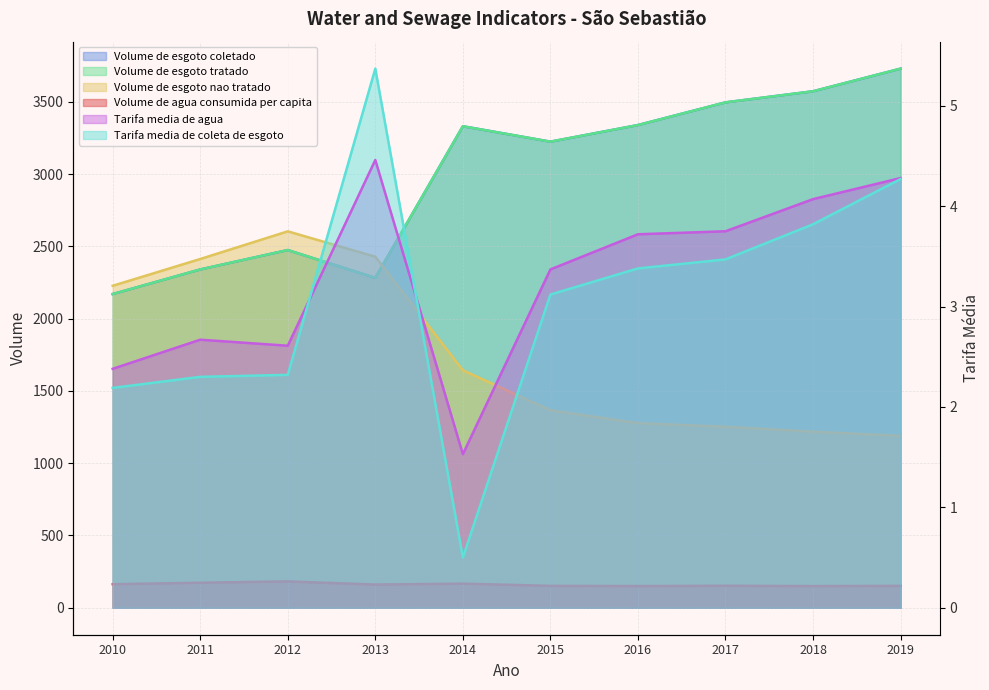

Is the value of Volume_de_agua_consumida_per_capita at 2013 greater than the value of Volume_de_esgoto_tratado at 2016?

No